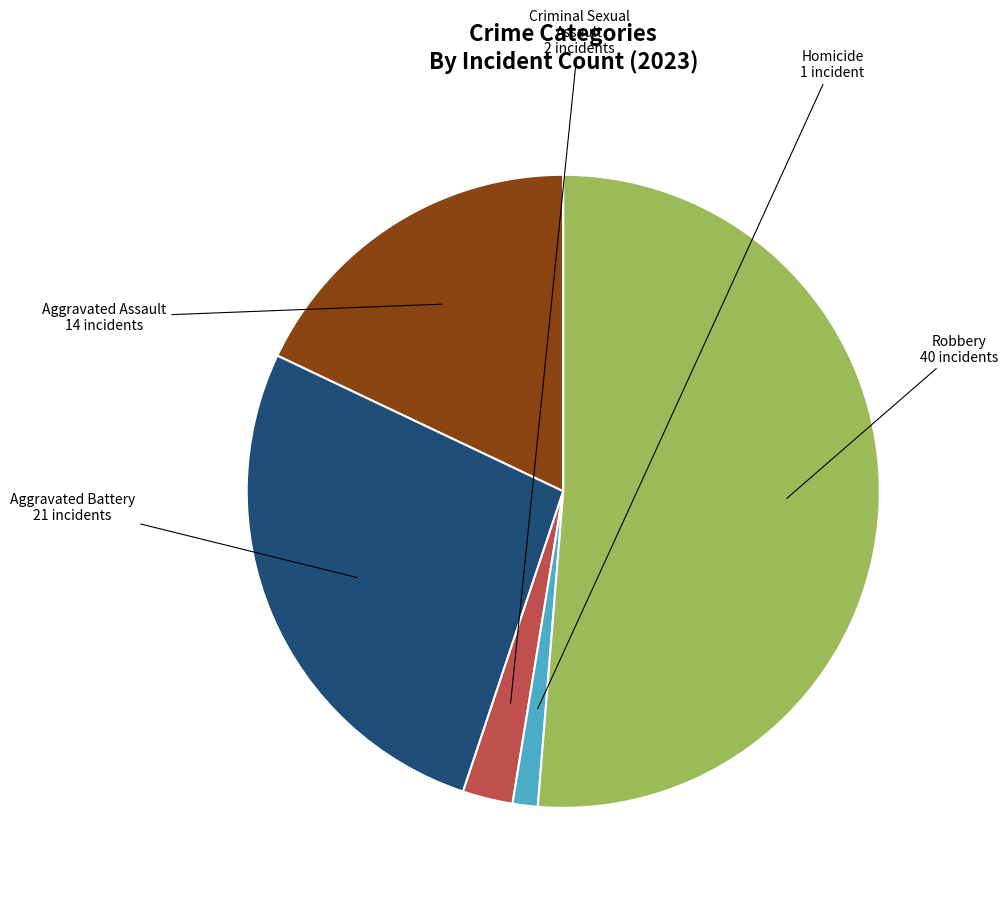

Does any single category account for the majority?

Yes